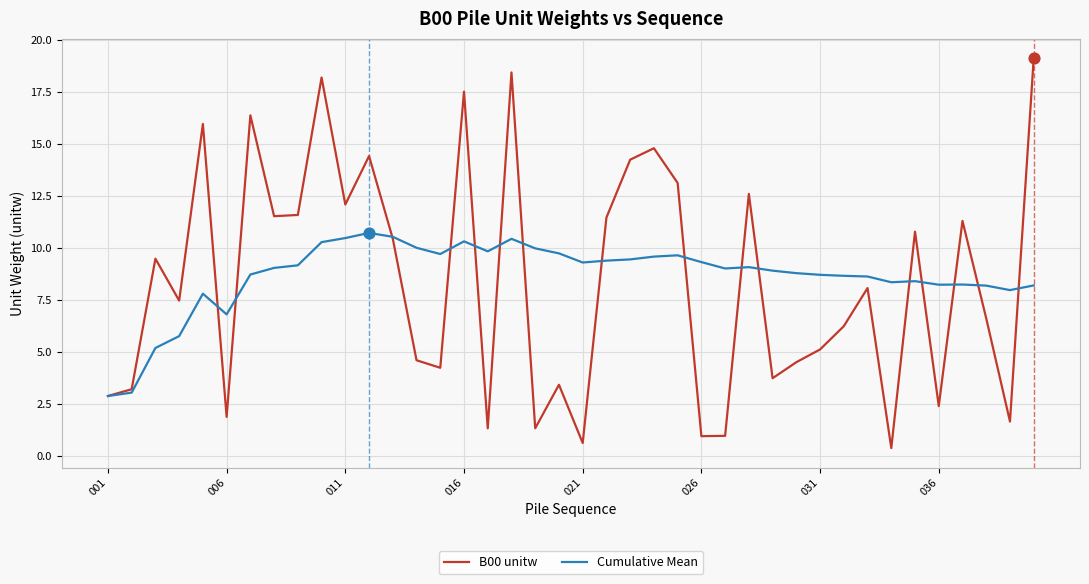

Rank the series by their maximum value, from highest to lowest.

B00 unitw, Cumulative Mean